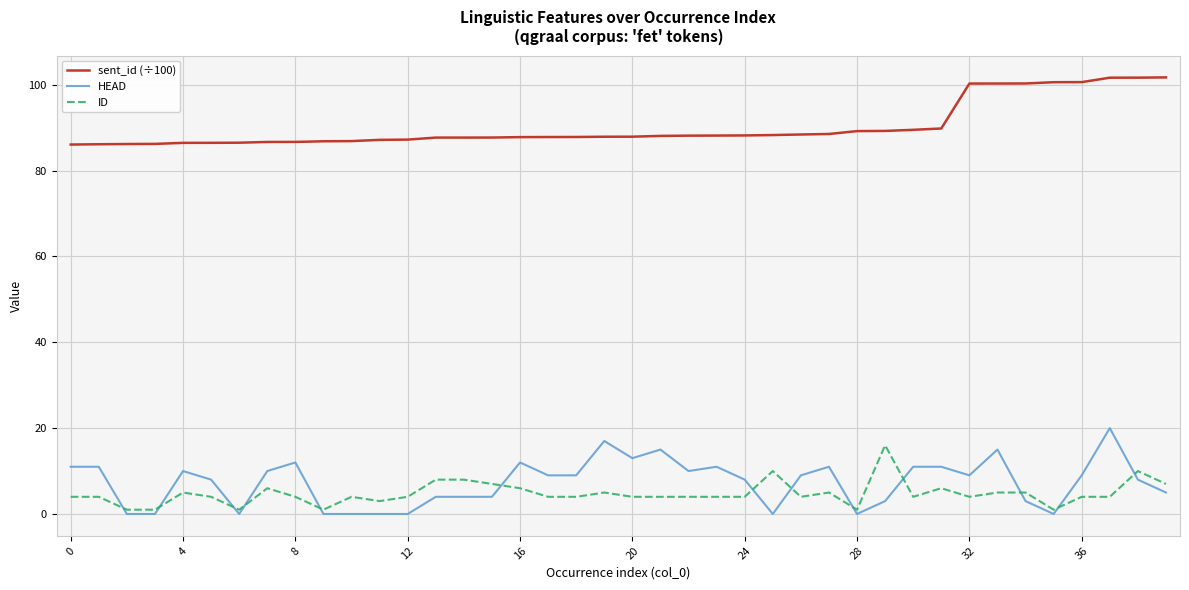

Which series has the largest total across all categories?

sent_id (÷100)